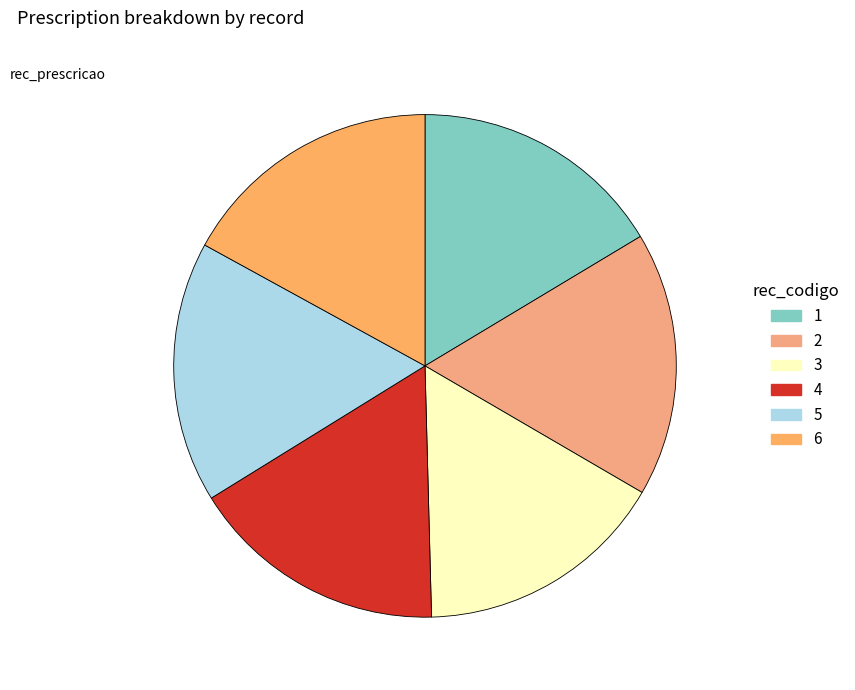

How many segments does this pie chart have?

6